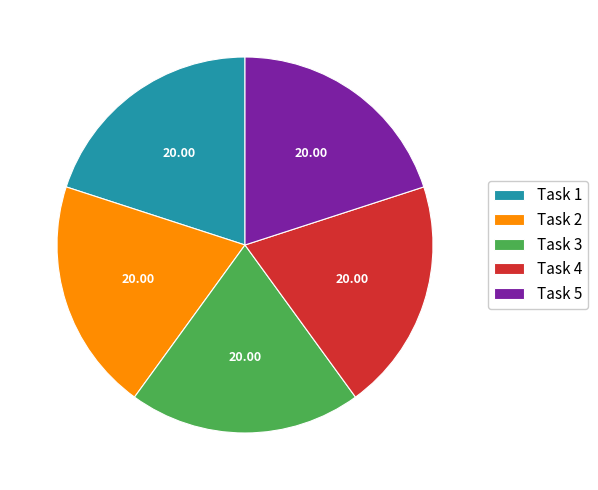

Is the sum of Task 3 and Task 1 greater than half?

No